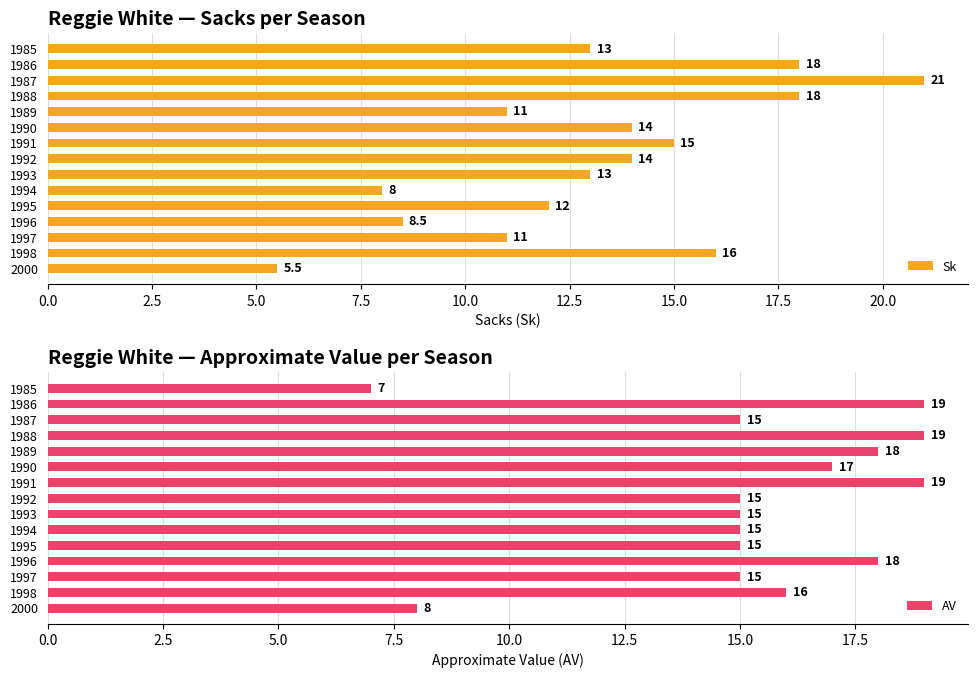

How many data points in AV are above 15?

7